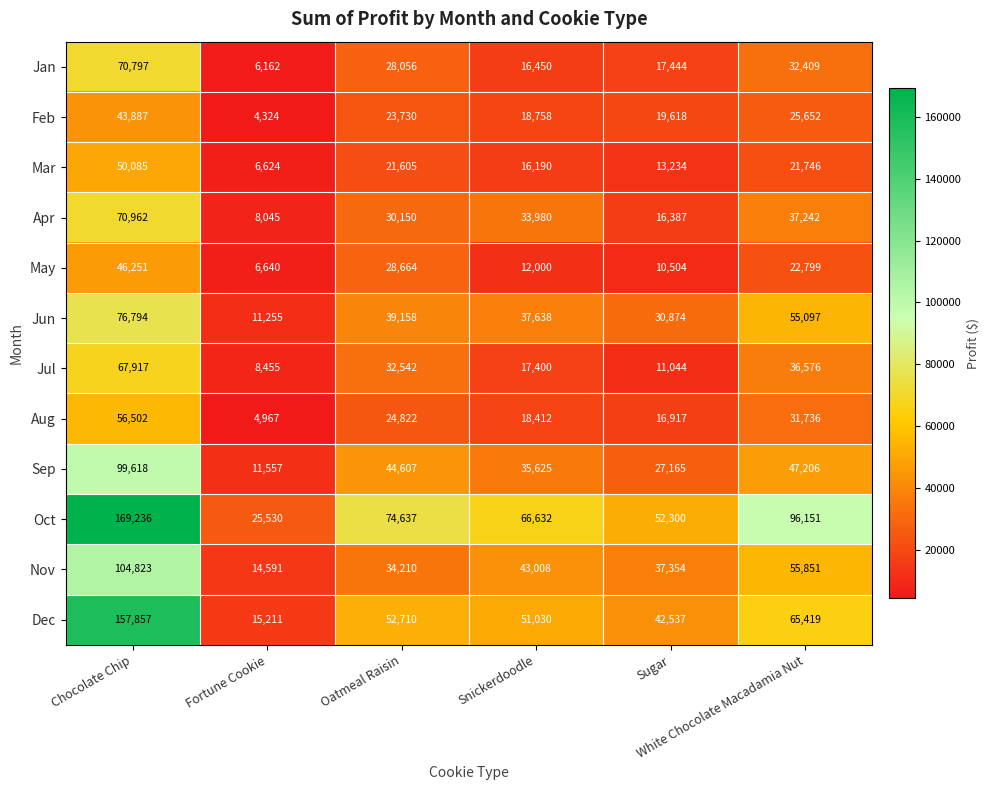

What is the minimum value shown in the chart?

4324